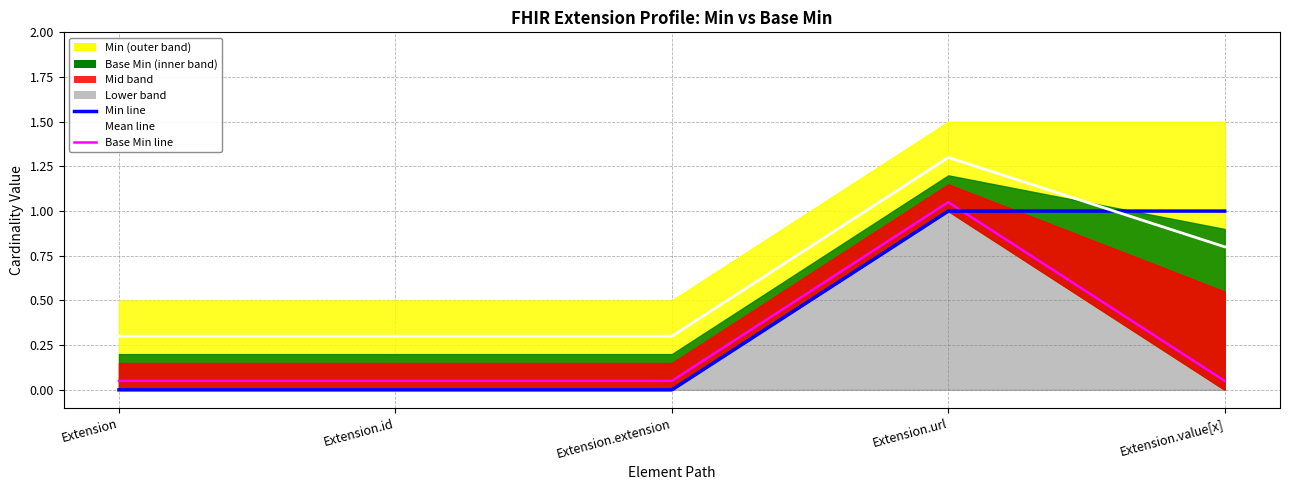

Rank the categories by Base Min value from lowest to highest.

Extension, Extension.id, Extension.extension, Extension.value[x], Extension.url